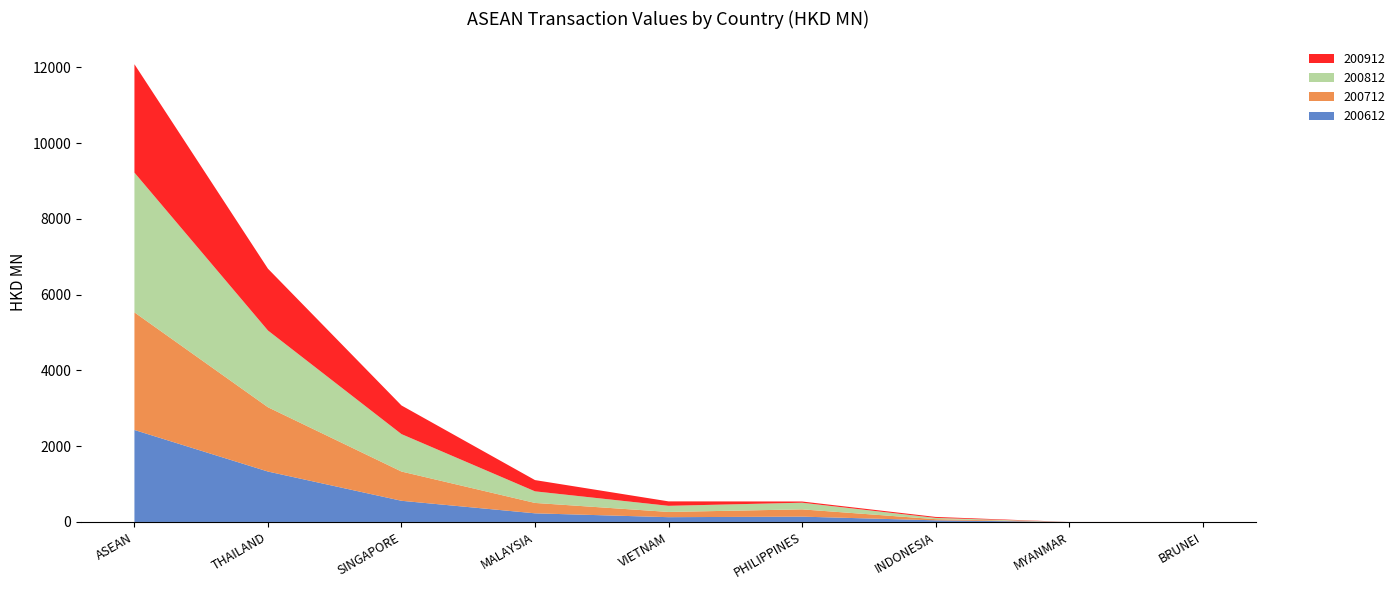

Reading left to right, what are all the values shown in this chart?

200612: ASEAN=2428.0	THAILAND=1331.0	SINGAPORE=559.0	MALAYSIA=227.9	VIETNAM=126.2	PHILIPPINES=140.6	INDONESIA=43.1	MYANMAR=0.1	BRUNEI=0.0
200712: ASEAN=3105.1	THAILAND=1697.4	SINGAPORE=772.0	MALAYSIA=274.4	VIETNAM=138.2	PHILIPPINES=191.9	INDONESIA=31.1	MYANMAR=0.0	BRUNEI=0.0
200812: ASEAN=3689.4	THAILAND=2025.5	SINGAPORE=988.1	MALAYSIA=305.9	VIETNAM=161.5	PHILIPPINES=175.7	INDONESIA=32.8	MYANMAR=0.0	BRUNEI=0.0
200912: ASEAN=2860.8	THAILAND=1631.8	SINGAPORE=756.3	MALAYSIA=297.2	VIETNAM=117.4	PHILIPPINES=31.9	INDONESIA=26.0	MYANMAR=0.2	BRUNEI=0.0